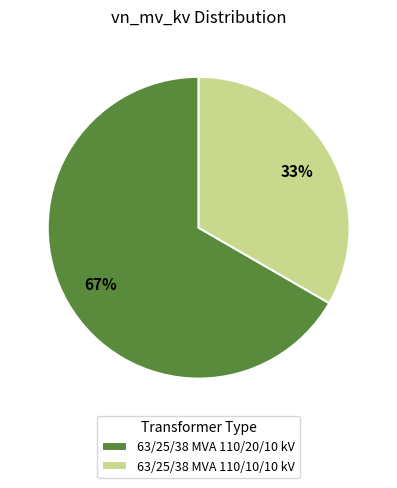

Does 63/25/38 MVA 110/20/10 kV represent more than half of the total?

Yes